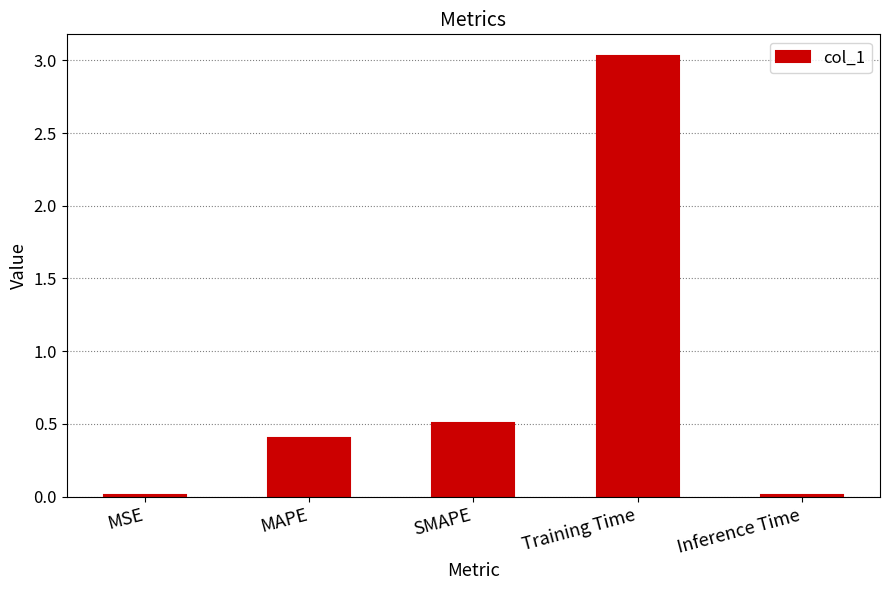

True or false: the data shows 0.5 at SMAPE.

True